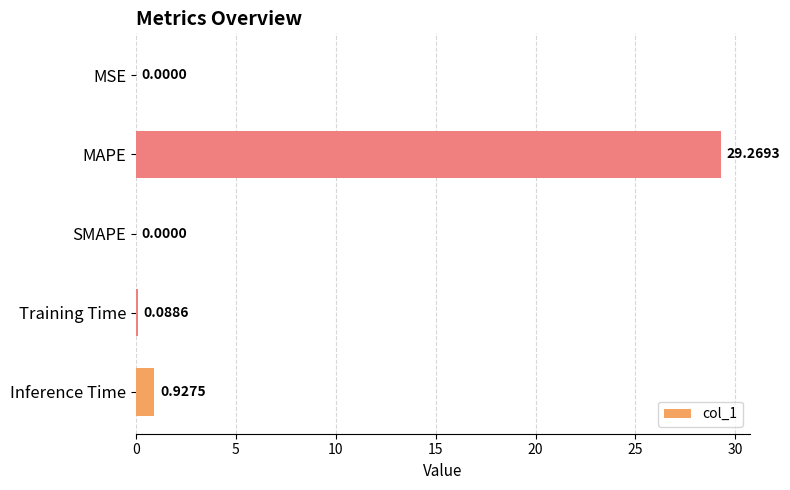

Are the bars horizontal?

Yes